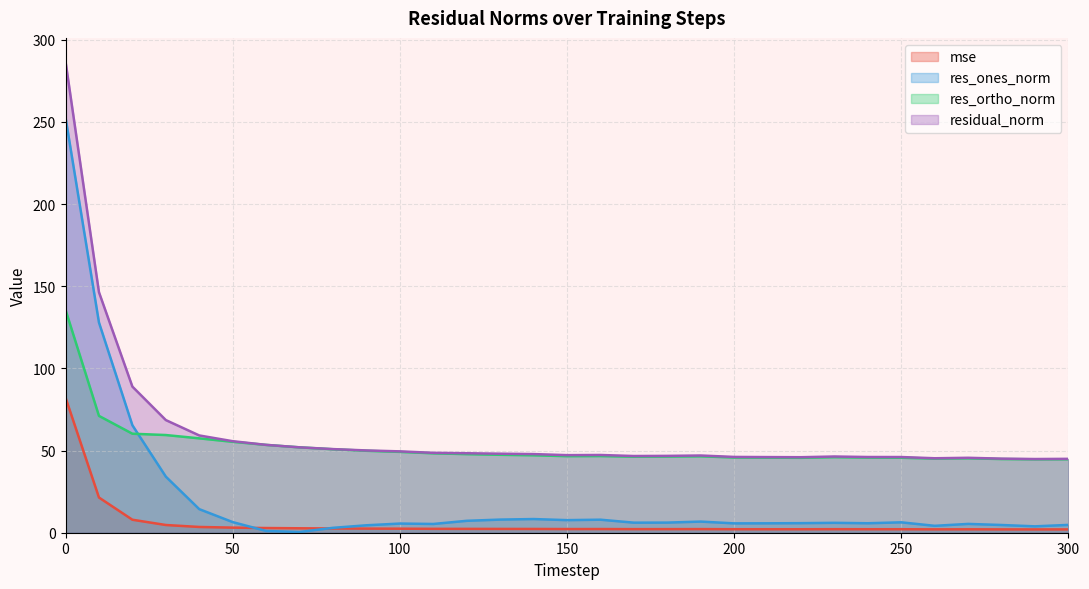

Reading left to right, transcribe all the data shown in this chart.

mse: 0=82.3	10=21.4	20=7.9	30=4.7	40=3.5	50=3.1	60=2.9	70=2.7	80=2.6	90=2.5	100=2.5	110=2.4	120=2.3	130=2.3	140=2.3	150=2.2	160=2.2	170=2.2	180=2.2	190=2.2	200=2.1	210=2.1	220=2.1	230=2.2	240=2.1	250=2.1	260=2.1	270=2.1	280=2.0	290=2.0	300=2.0
res_ones_norm: 0=252.7	10=128.0	20=65.4	30=34.1	40=14.3	50=6.5	60=1.1	70=0.4	80=3.0	90=4.5	100=5.6	110=5.3	120=7.2	130=8.0	140=8.3	150=7.7	160=7.9	170=6.1	180=6.2	190=6.8	200=5.7	210=5.7	220=5.8	230=6.0	240=5.8	250=6.3	260=4.2	270=5.4	280=4.7	290=3.9	300=4.8
res_ortho_norm: 0=135.6	10=71.1	20=60.2	30=59.4	40=57.4	50=55.3	60=53.5	70=52.0	80=50.8	90=49.9	100=49.2	110=48.3	120=47.8	130=47.4	140=47.1	150=46.6	160=46.6	170=46.3	180=46.4	190=46.5	200=45.8	210=45.7	220=45.6	230=46.0	240=45.7	250=45.6	260=45.1	270=45.3	280=44.8	290=44.7	300=44.7
residual_norm: 0=286.8	10=146.4	20=88.9	30=68.6	40=59.2	50=55.7	60=53.5	70=52.0	80=50.9	90=50.1	100=49.5	110=48.6	120=48.4	130=48.1	140=47.9	150=47.2	160=47.3	170=46.7	180=46.8	190=47.0	200=46.1	210=46.0	220=46.0	230=46.4	240=46.1	250=46.1	260=45.3	270=45.6	280=45.1	290=44.8	300=45.0